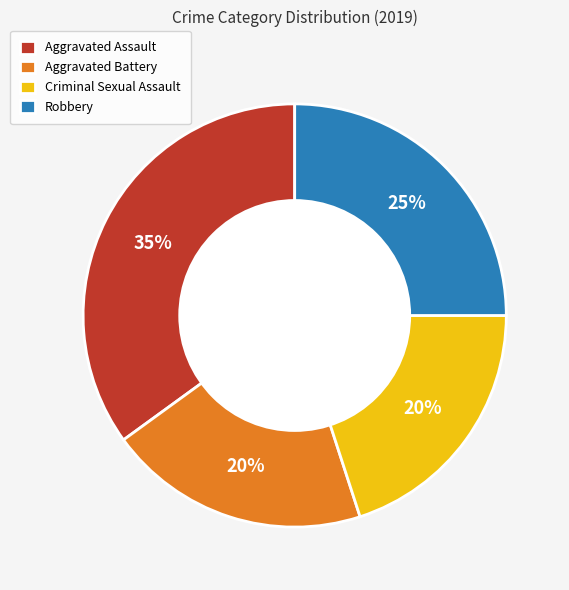

Which slice is the largest?

Aggravated Assault